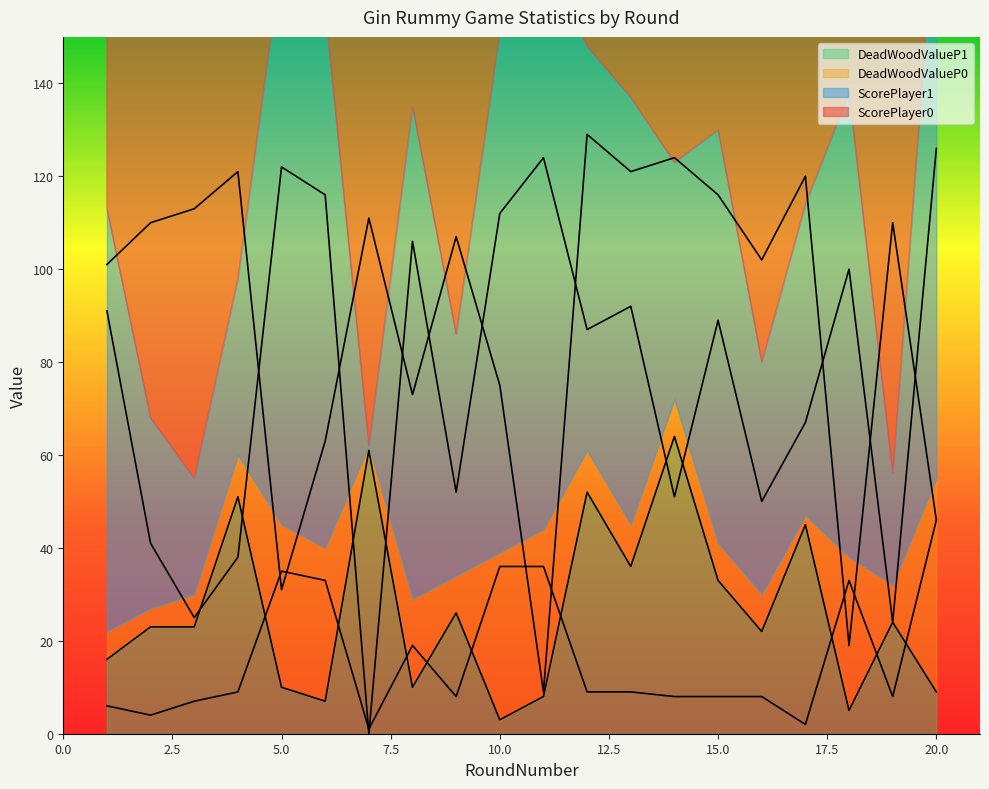

What is the value of the DeadWoodValueP1 point at the 4th from the left?

51